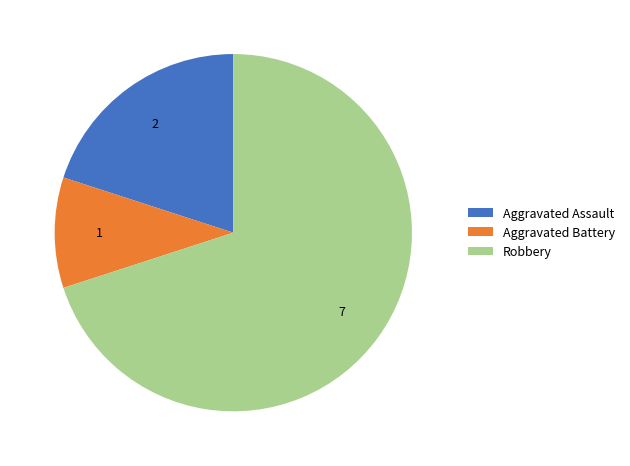

True or false: Aggravated Battery accounts for 3% of the total.

False